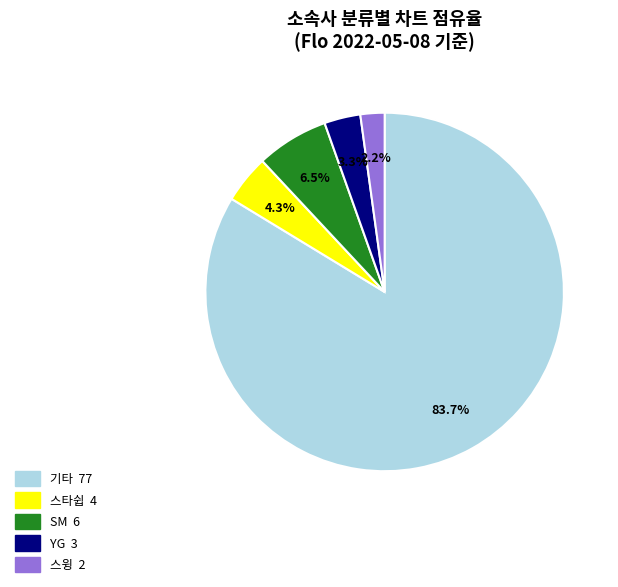

Approximately how many times larger is the value at SM compared to YG?

2.0